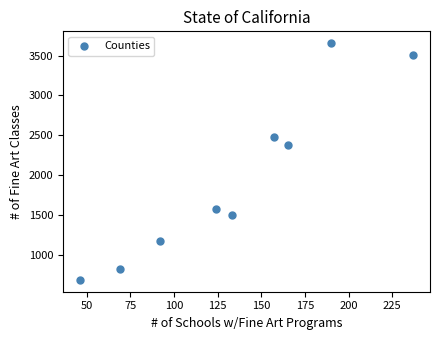

What Y value in the scatter plot is closest to 2171?

2376